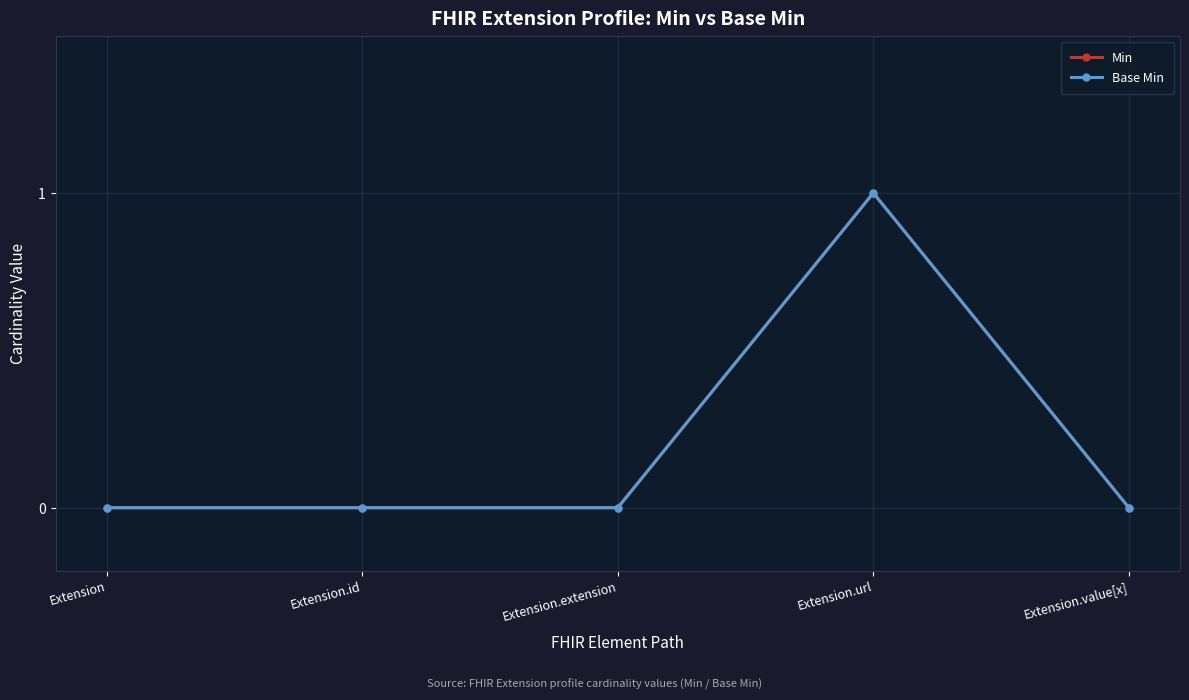

At which label is Base Min closest to 0?

Extension